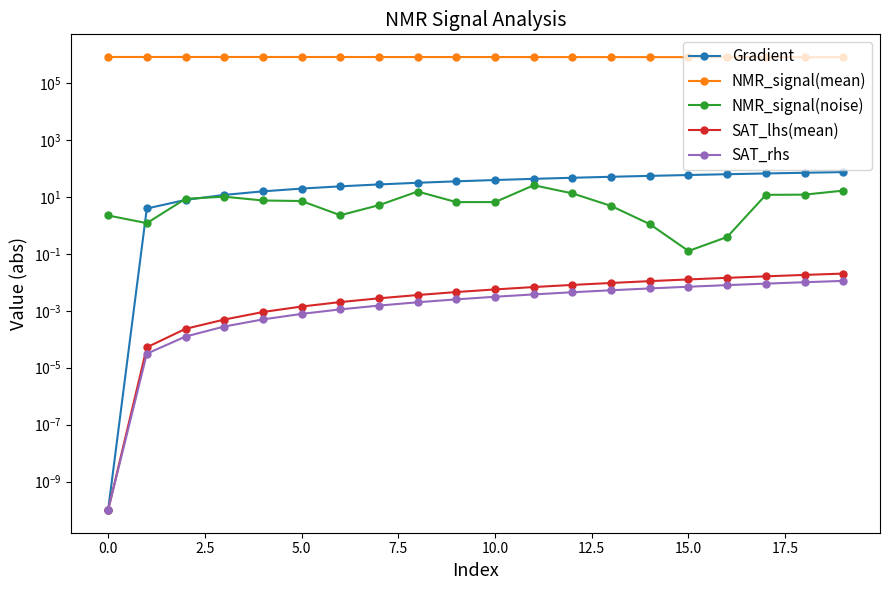

How many distinct data groups are displayed?

5